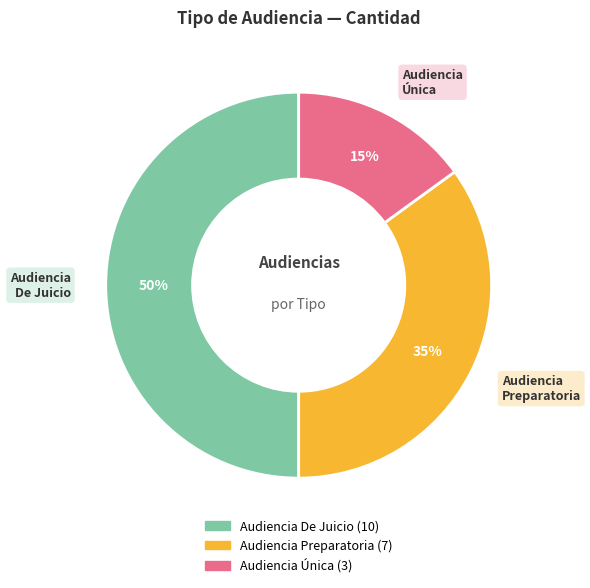

Does Audiencia Única account for over 50% of the chart?

No